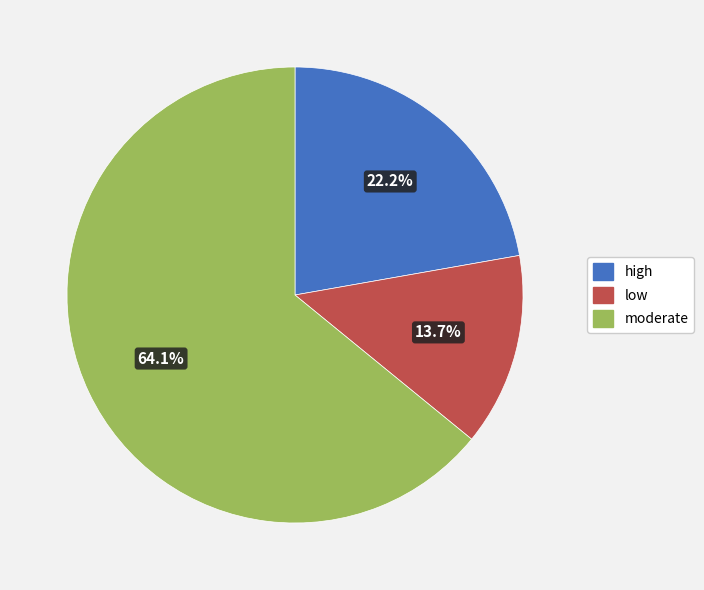

To the nearest percent, what portion does high represent?

22%